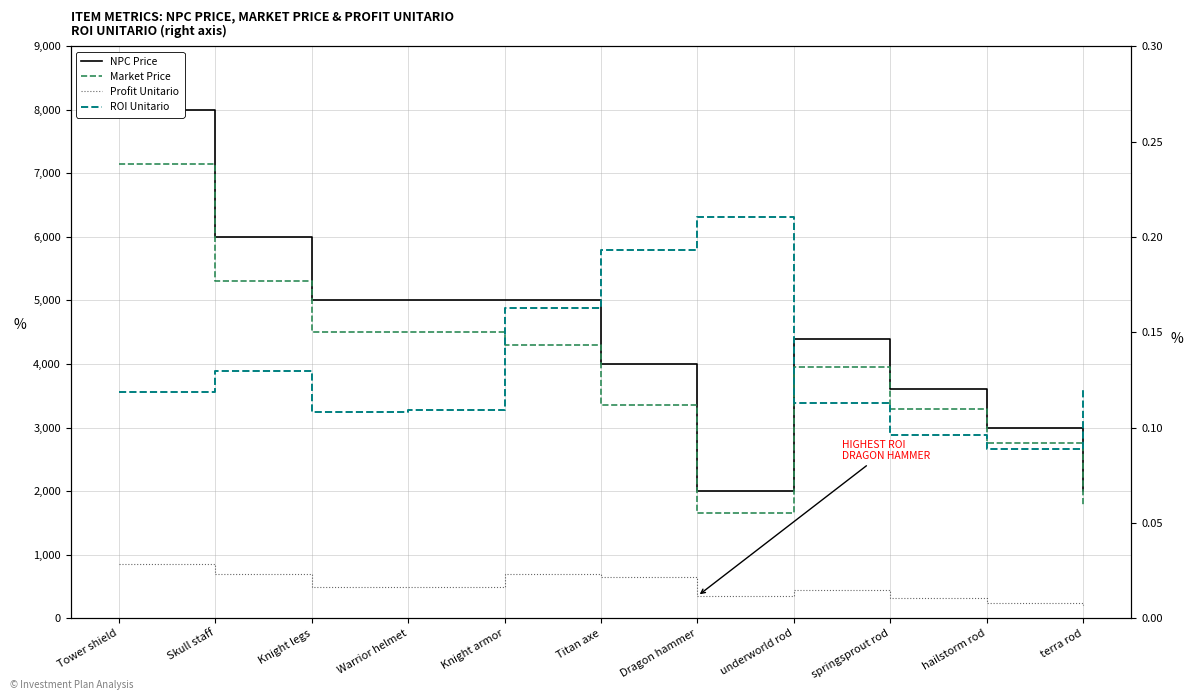

Reading left to right, what are all the values shown in this chart?

NPC Price: Tower shield=8000.0	Skull staff=6000.0	Knight legs=5000.0	Warrior helmet=5000.0	Knight armor=5000.0	Titan axe=4000.0	Dragon hammer=2000.0	underworld rod=4400.0	springsprout rod=3600.0	hailstorm rod=3000.0	terra rod=2000.0
Market Price: Tower shield=7153.0	Skull staff=5312.0	Knight legs=4511.0	Warrior helmet=4508.0	Knight armor=4301.0	Titan axe=3353.0	Dragon hammer=1652.0	underworld rod=3953.0	springsprout rod=3284.0	hailstorm rod=2755.0	terra rod=1786.0
Profit Unitario: Tower shield=847.0	Skull staff=688.0	Knight legs=489.0	Warrior helmet=492.0	Knight armor=699.0	Titan axe=647.0	Dragon hammer=348.0	underworld rod=447.0	springsprout rod=316.0	hailstorm rod=245.0	terra rod=214.0
ROI Unitario: Tower shield=0.1	Skull staff=0.1	Knight legs=0.1	Warrior helmet=0.1	Knight armor=0.2	Titan axe=0.2	Dragon hammer=0.2	underworld rod=0.1	springsprout rod=0.1	hailstorm rod=0.1	terra rod=0.1